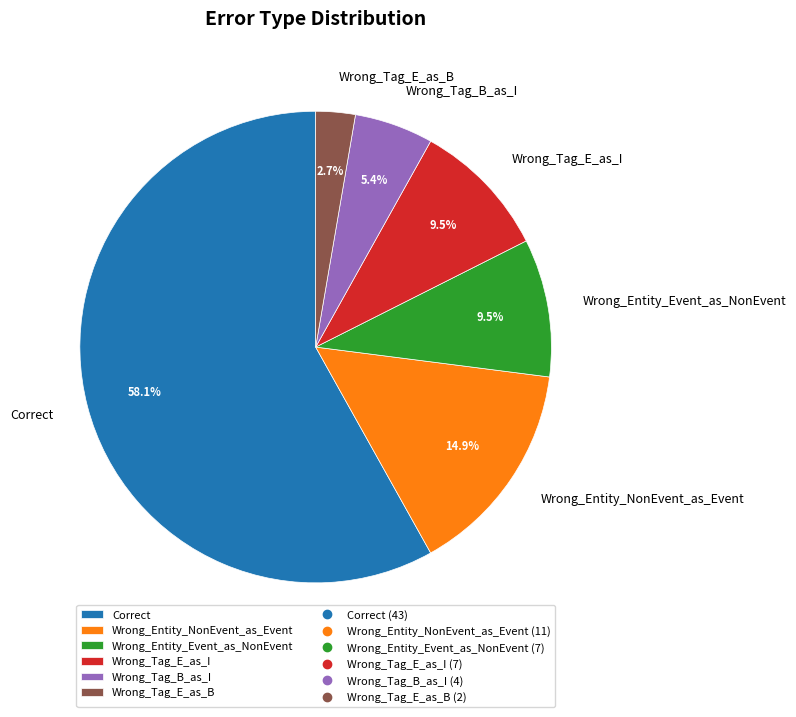

Does any single category account for the majority?

Yes